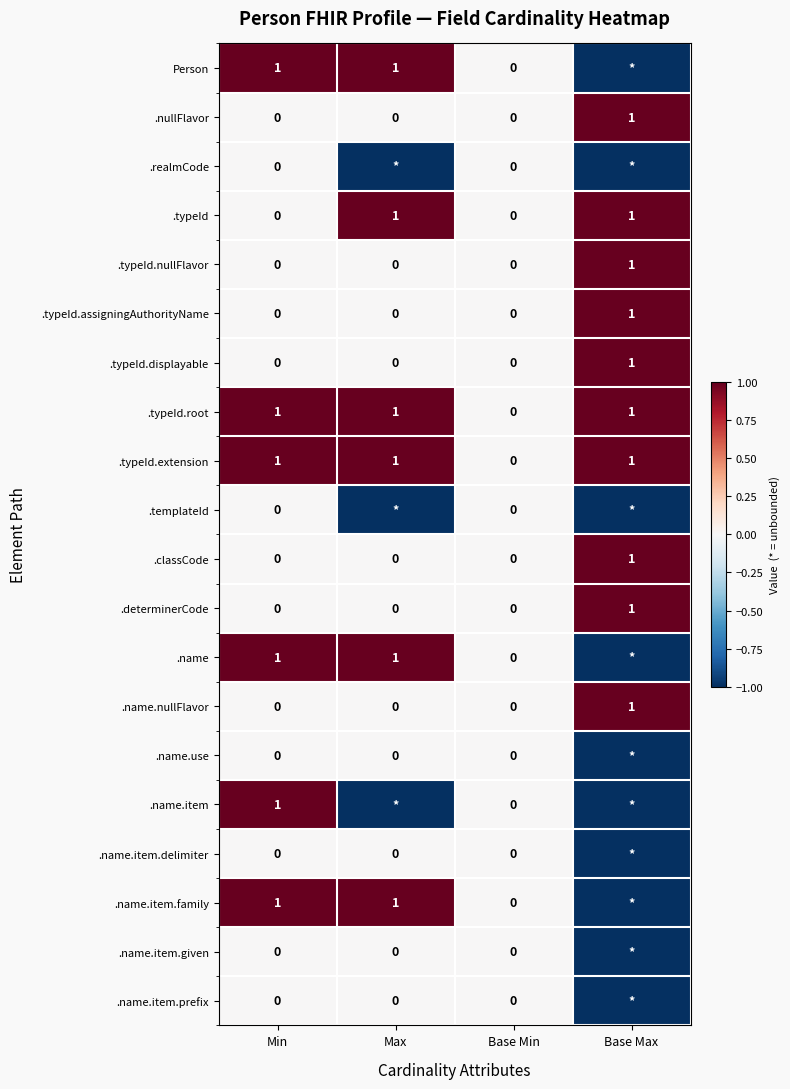

Between Base Max and Min, which is larger?

Min